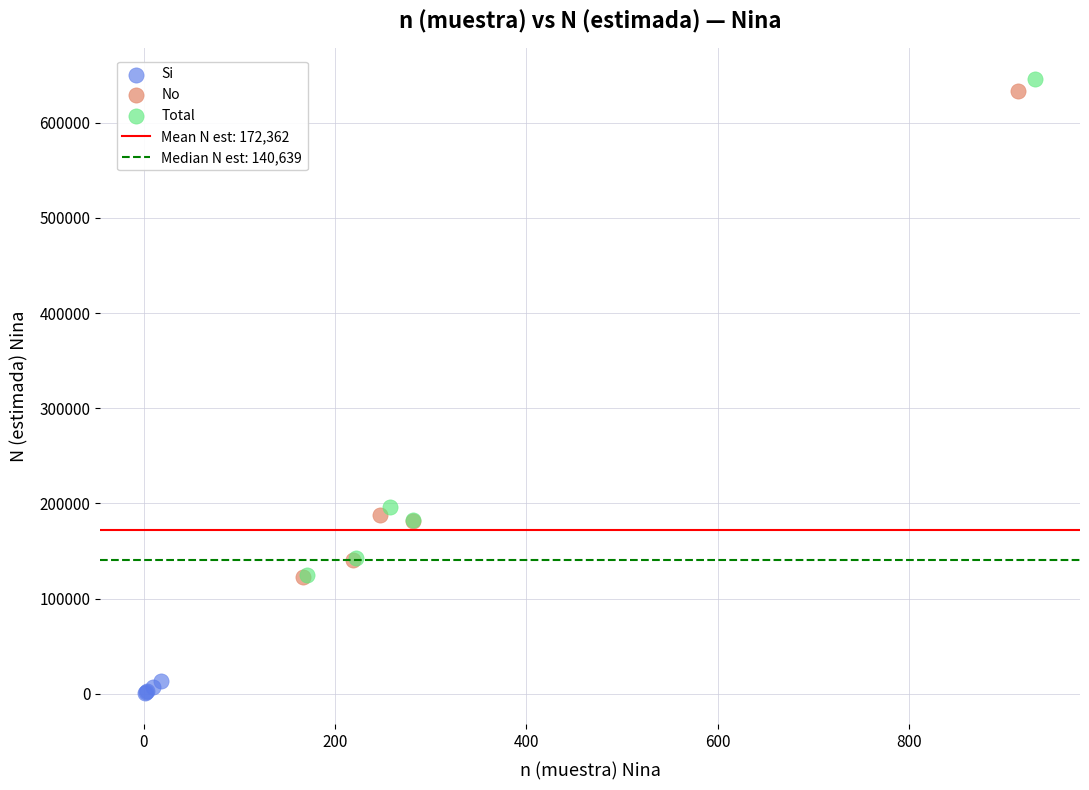

Which series has the widest spread of Y values?

Total